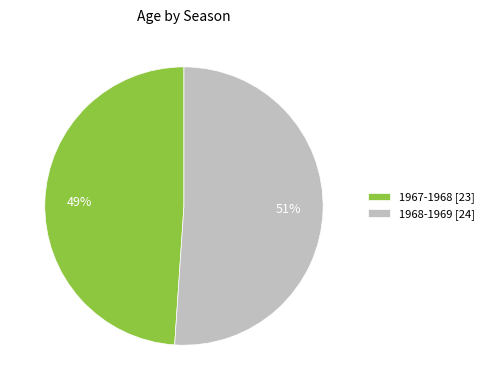

What is the ratio of the value at 1967-1968 to the value at 1968-1969?

1.0